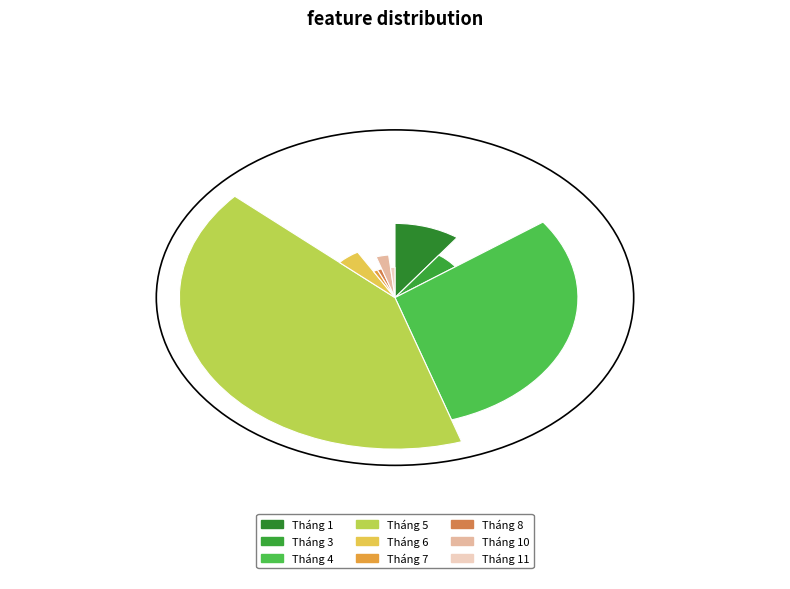

True or false: Tháng 10 accounts for 1% of the total.

False